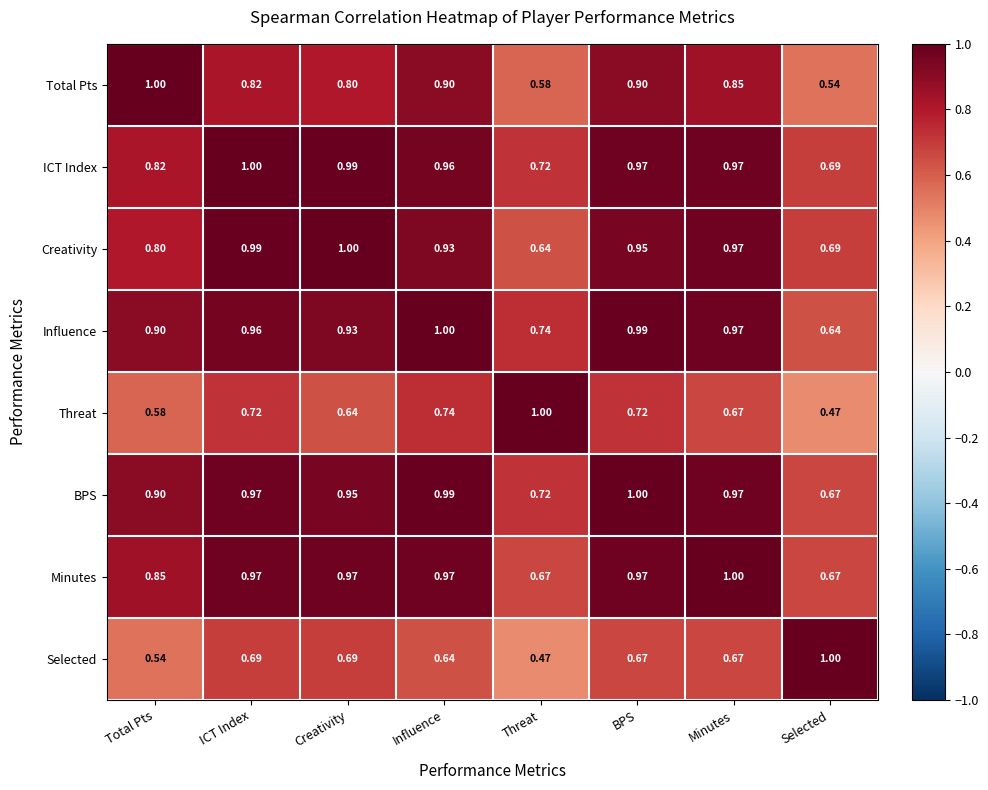

Where is Creativity nearest to the value 0?

Threat